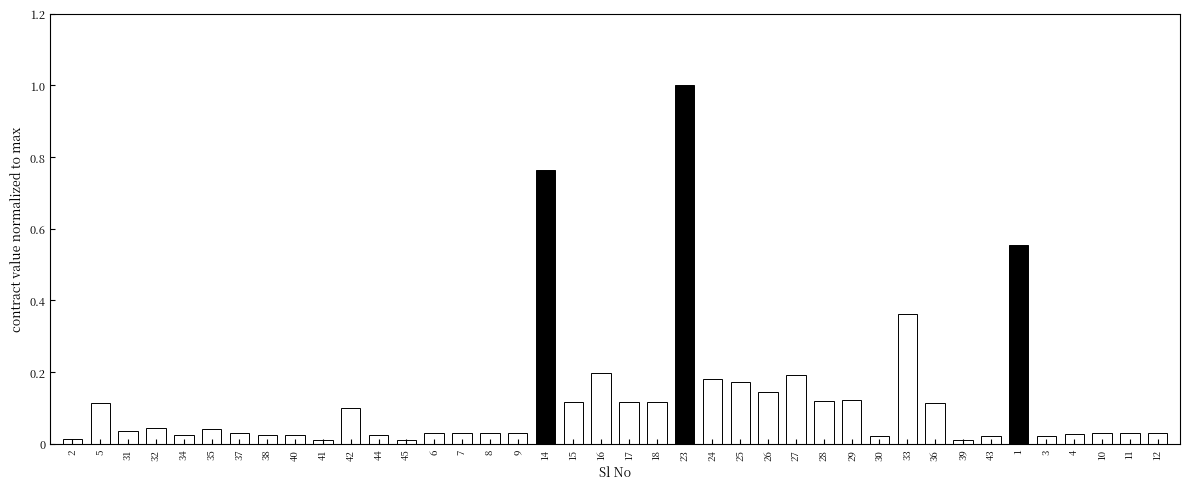

What is the sum of all values?

5.1